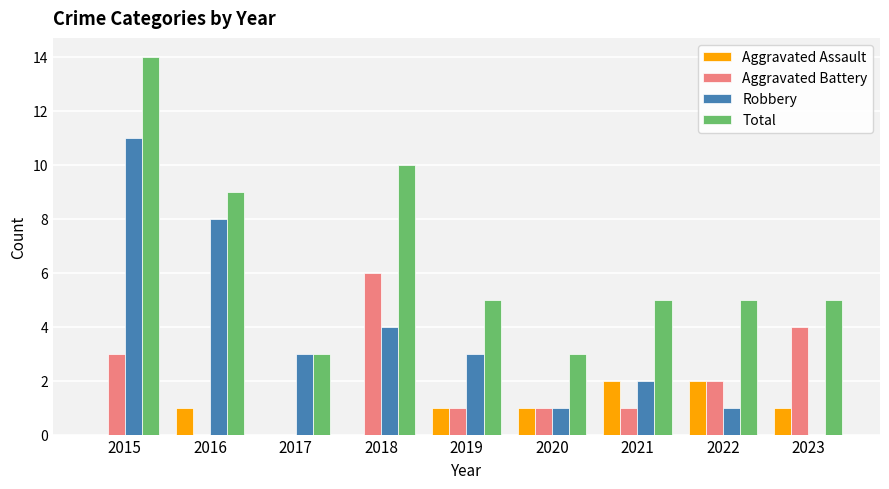

Reading left to right, extract all data points from this chart.

Aggravated Assault: 0	1	0	0	1	1	2	2	1
Aggravated Battery: 3	0	0	6	1	1	1	2	4
Robbery: 11	8	3	4	3	1	2	1	0
Total: 14	9	3	10	5	3	5	5	5